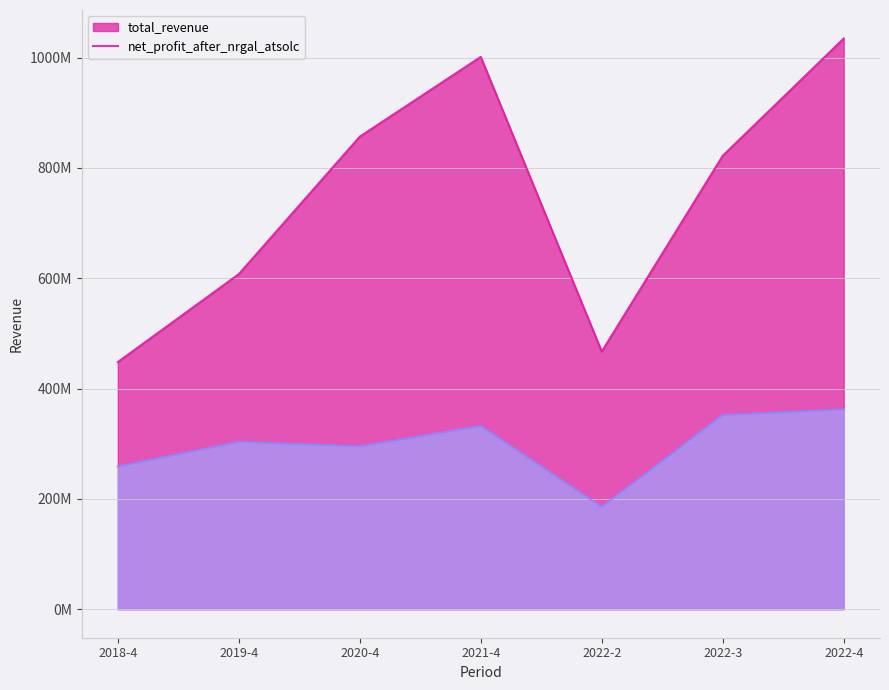

What is the minimum value for net_profit_after_nrgal_atsolc?

184973951.7